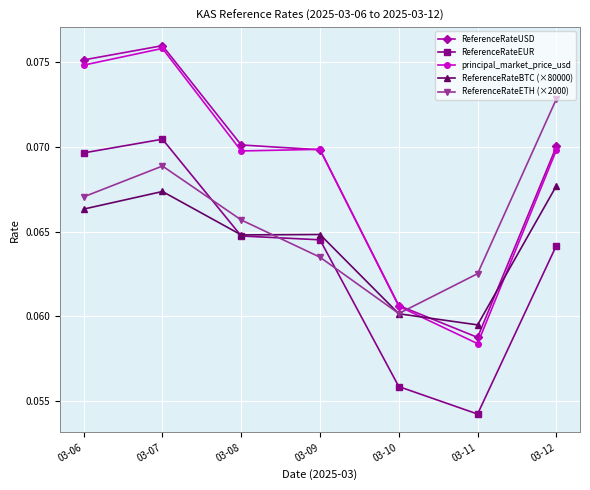

Which category has the highest value across all series?

03-07